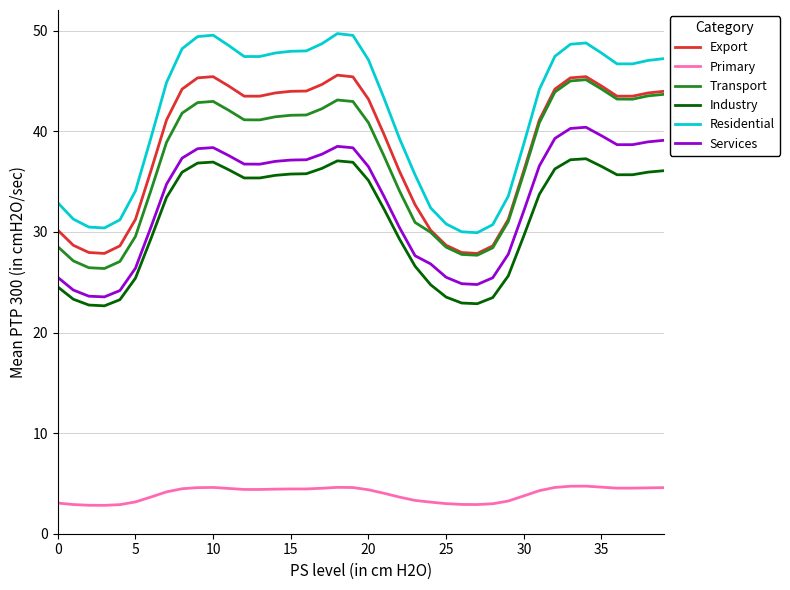

Which series has the largest total across all categories?

Residential